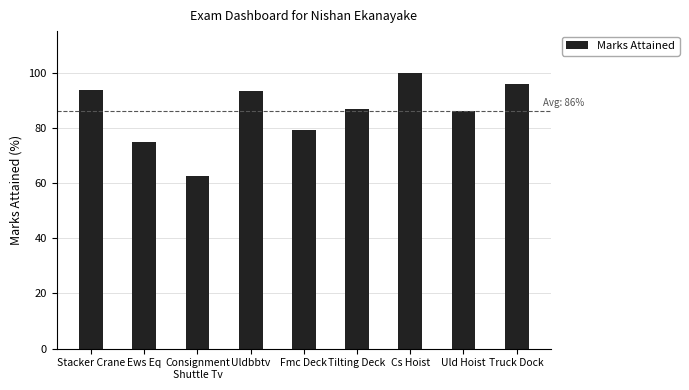

At which category does the chart reach its peak across all series?

Cs Hoist